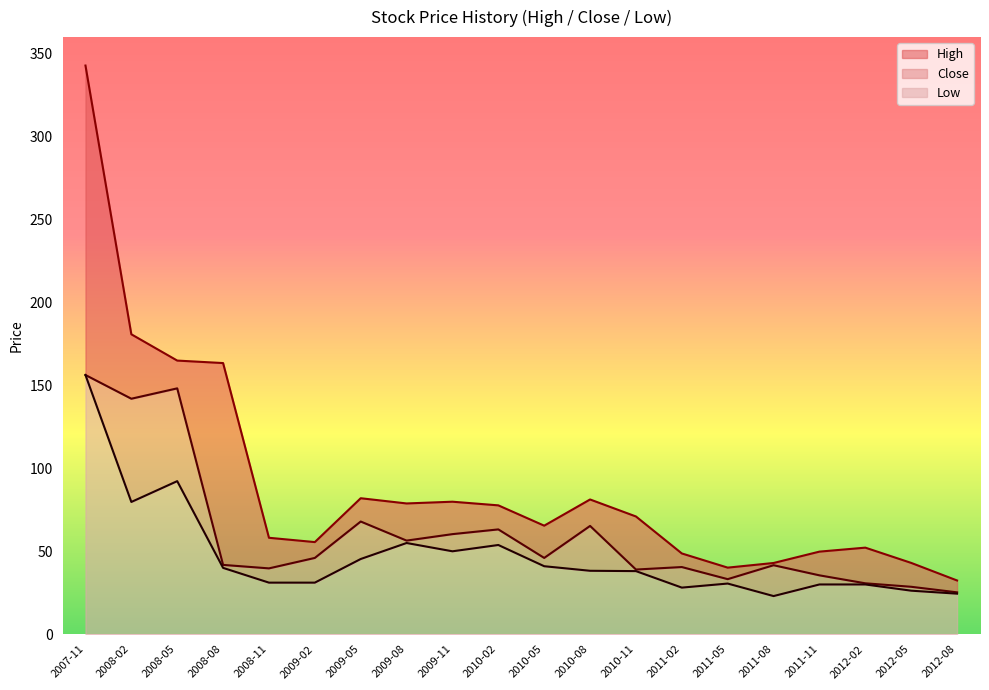

True or false: Close and High intersect in this chart.

False